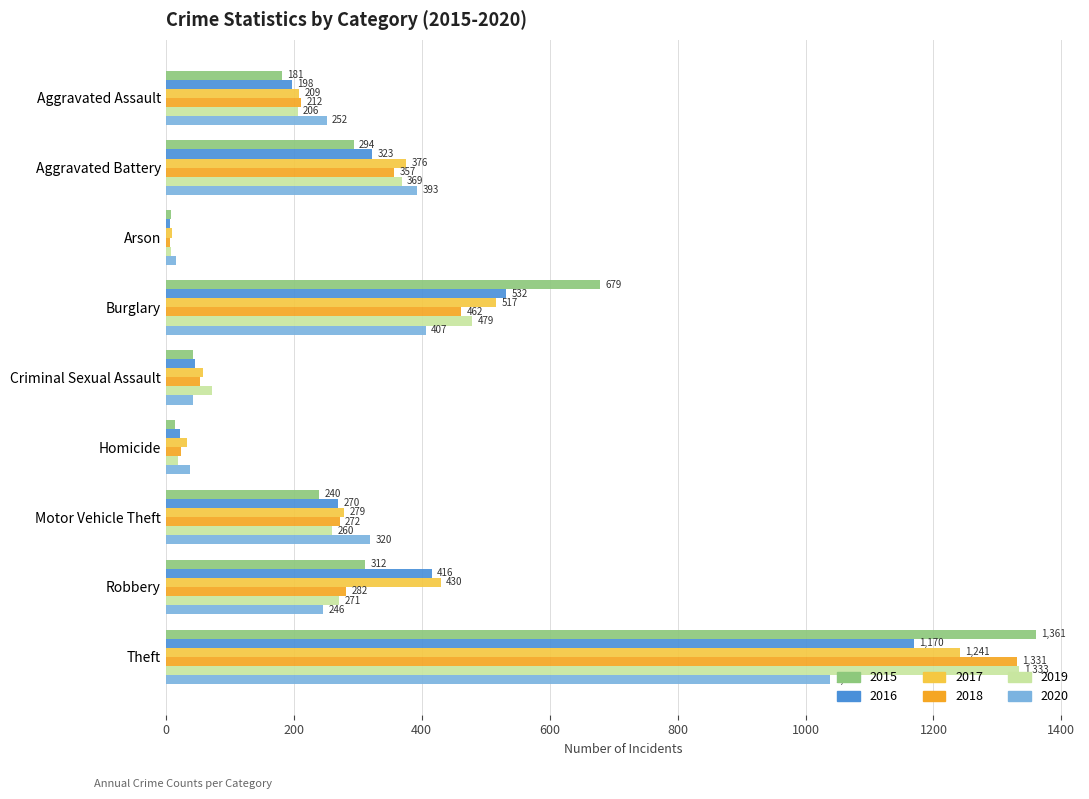

What value does the 2020 series have at Aggravated Battery?

393